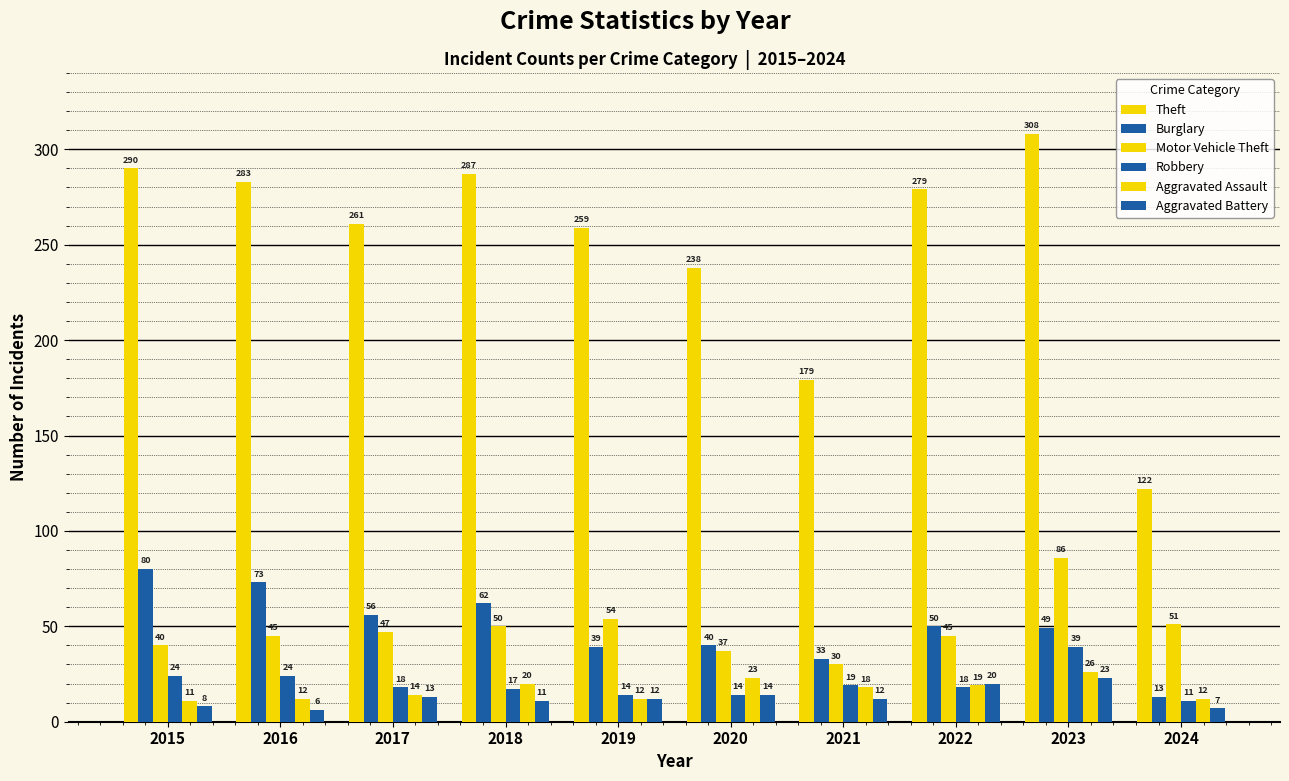

Reading left to right, list all the values displayed in this chart.

Theft: 290	283	261	287	259	238	179	279	308	122
Burglary: 80	73	56	62	39	40	33	50	49	13
Motor Vehicle Theft: 40	45	47	50	54	37	30	45	86	51
Robbery: 24	24	18	17	14	14	19	18	39	11
Aggravated Assault: 11	12	14	20	12	23	18	19	26	12
Aggravated Battery: 8	6	13	11	12	14	12	20	23	7